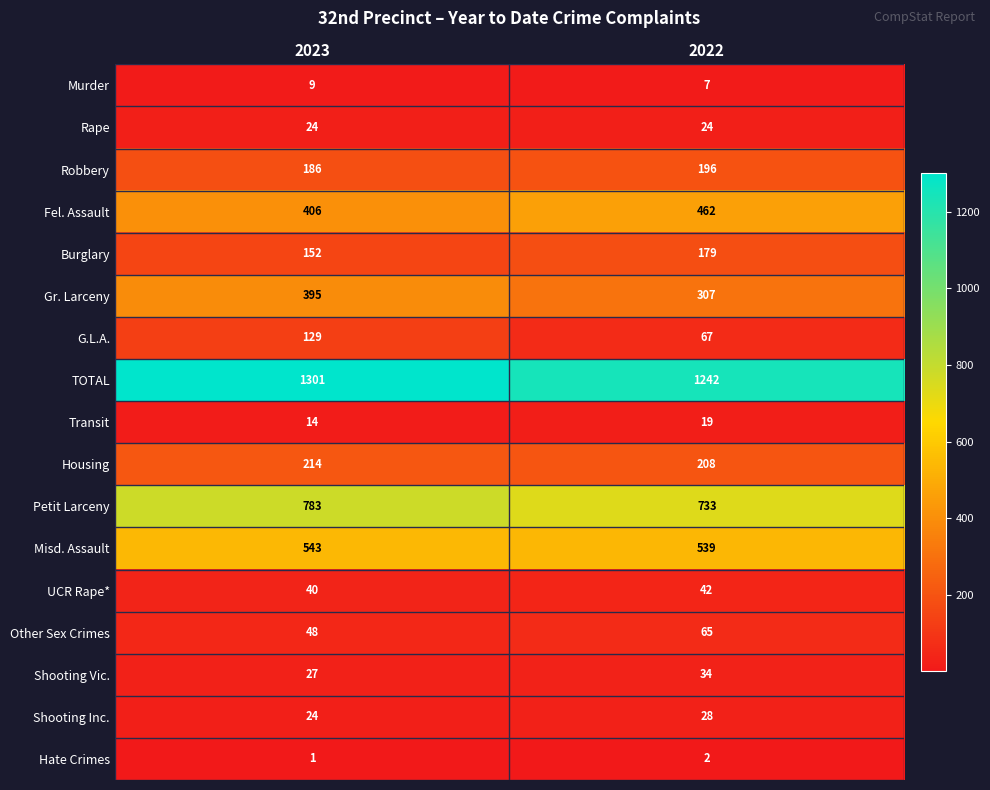

What is the spread (max minus min) of values at 2022?

1240